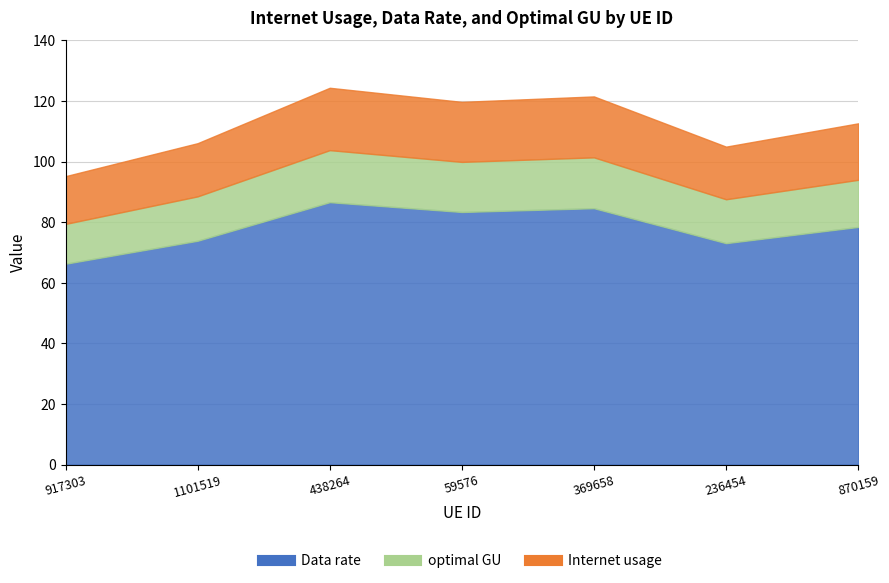

What is the sum of the Data rate values at 870159 and 369658?

163.1